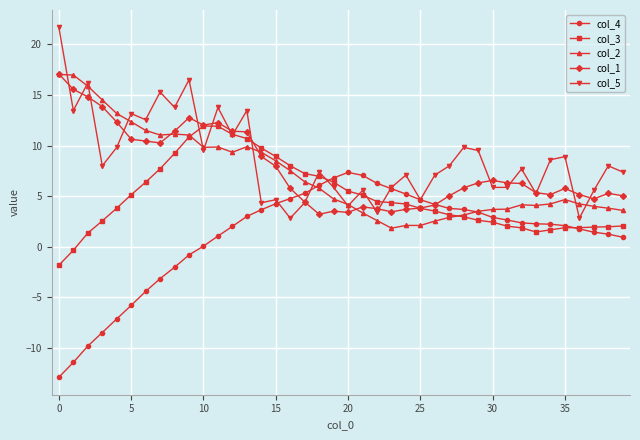

What is the minimum value for col_2?

1.8